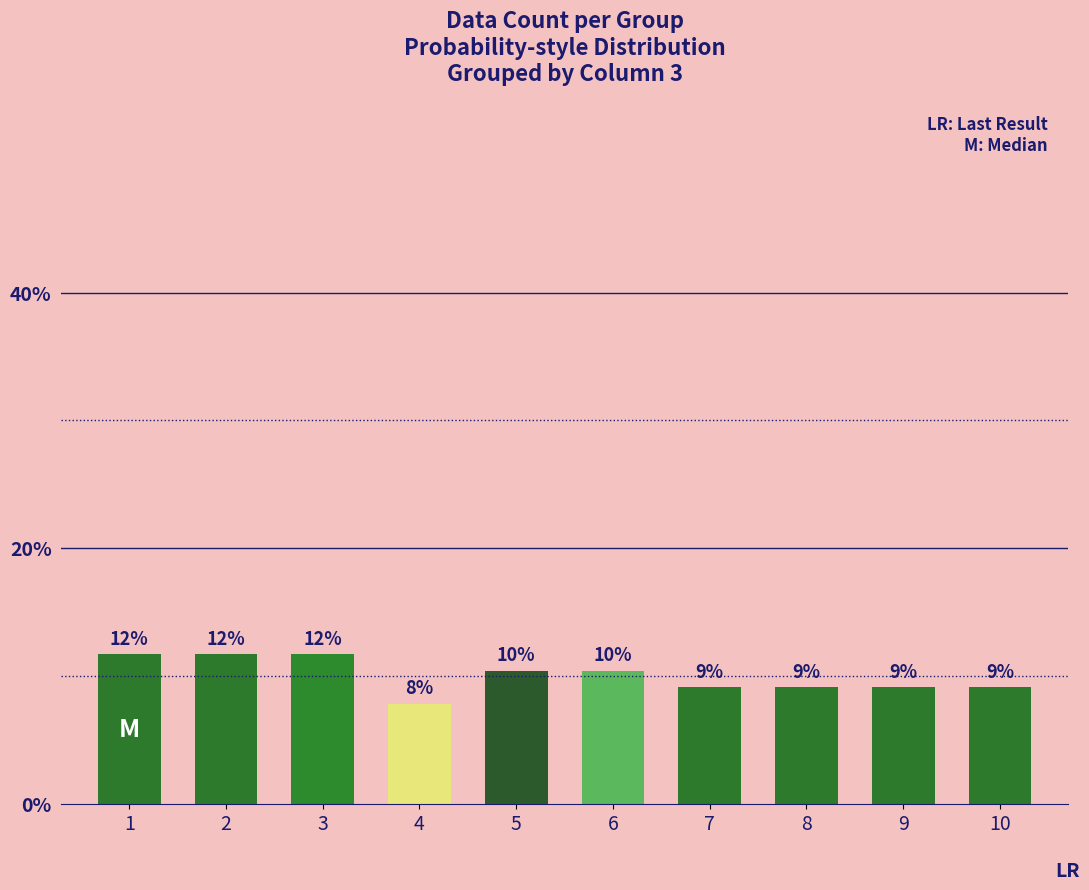

Are the bars horizontal?

No